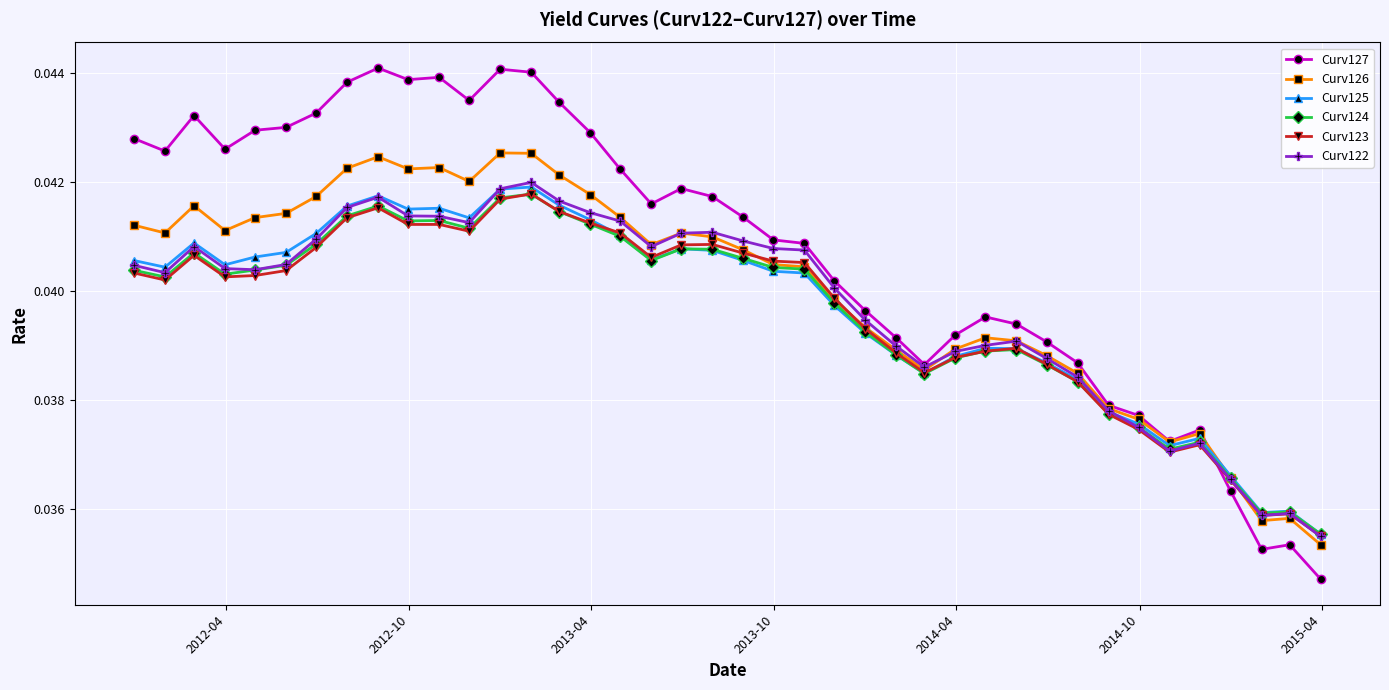

Which series has the widest spread of values?

Curv127